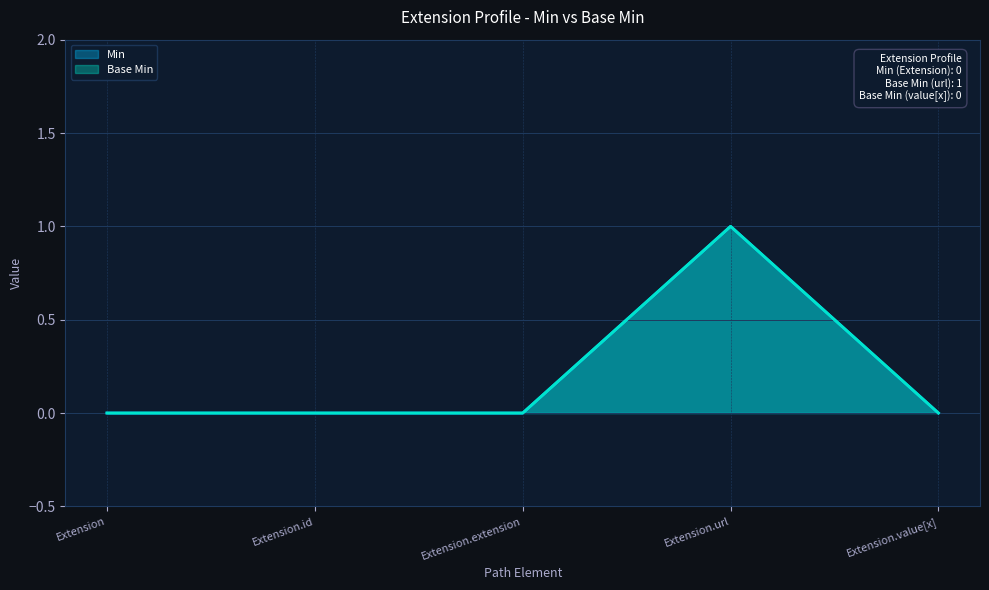

Which label corresponds to the smallest value in the chart?

Extension